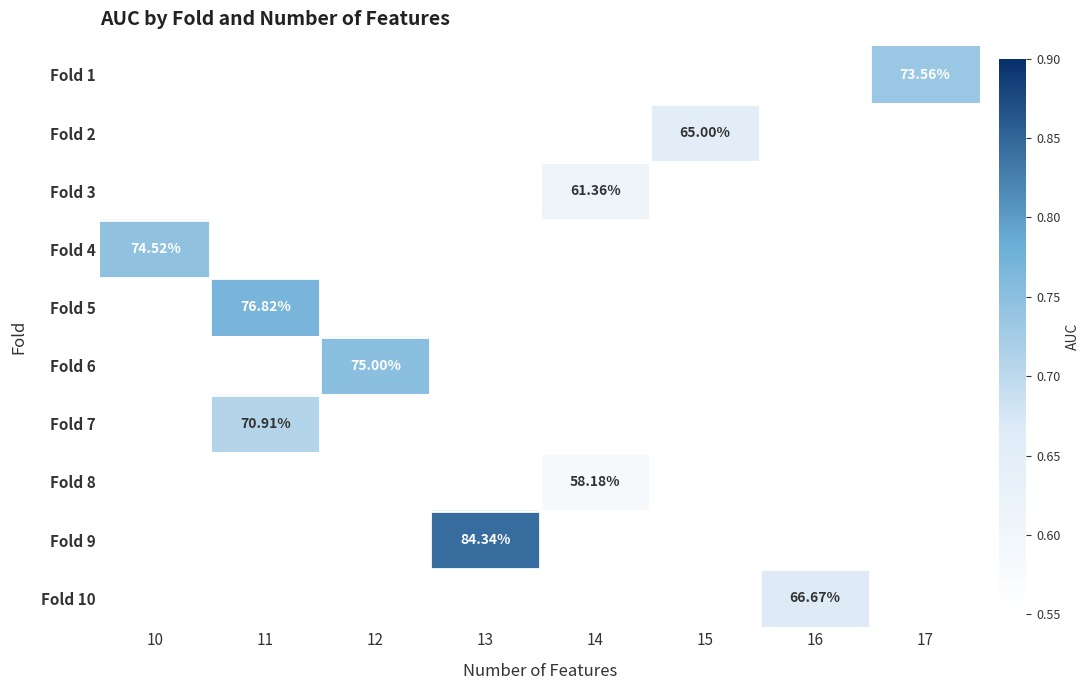

Is the value of Fold 6 at 12 greater than the value of Fold 4 at 10?

Yes